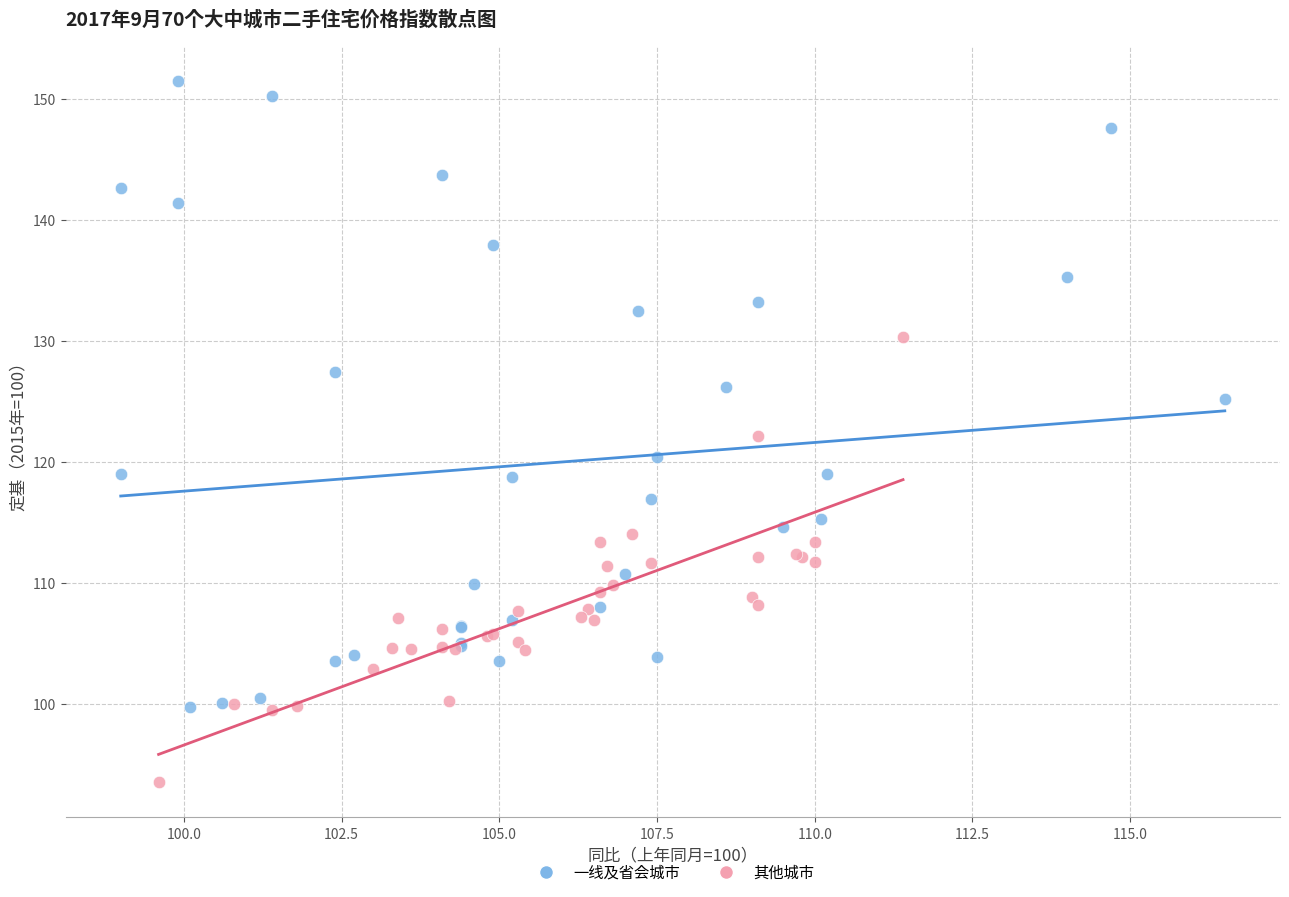

Which series has the largest Y range (max minus min)?

一线及省会城市